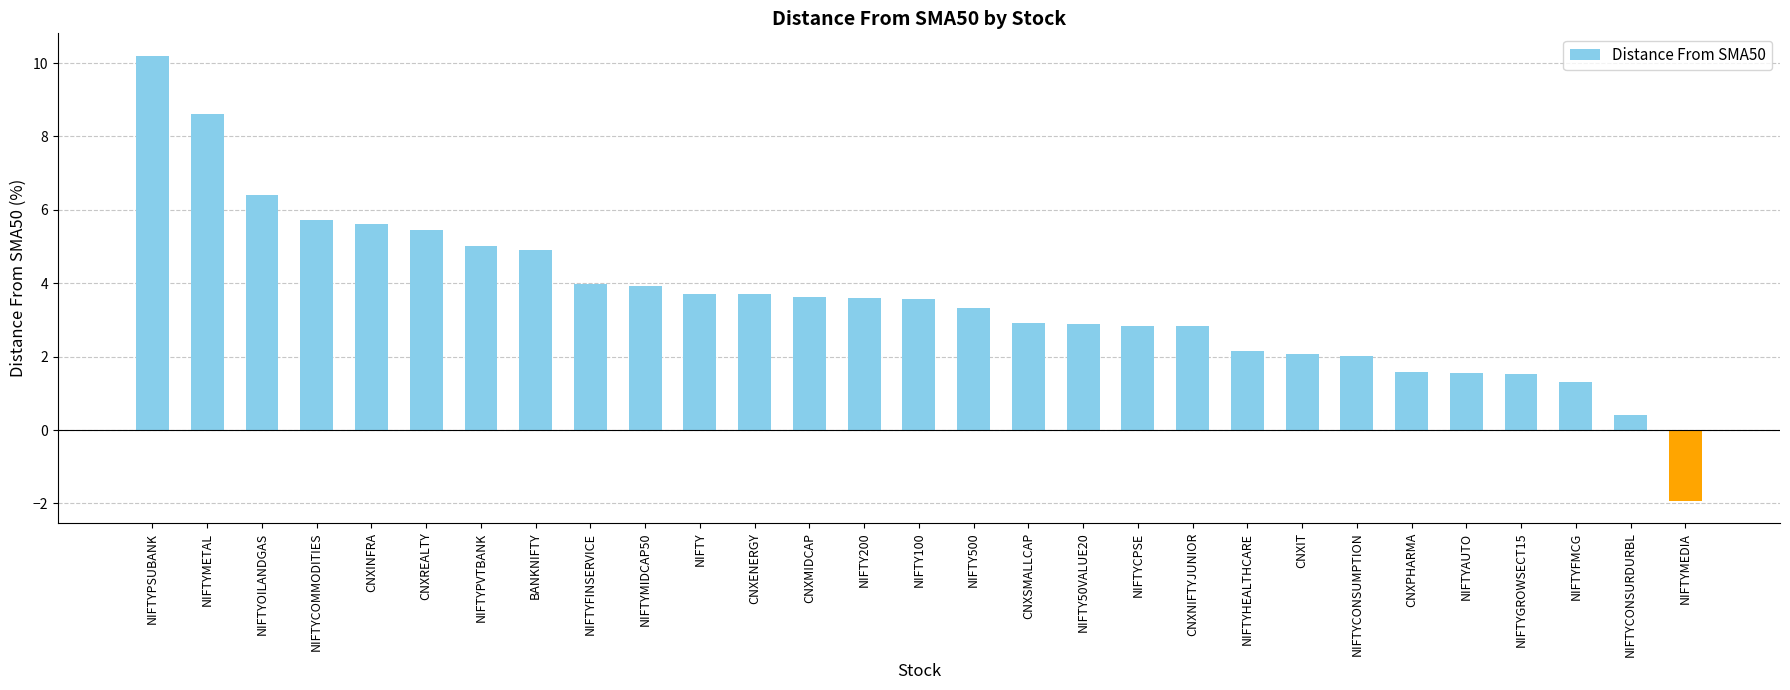

What is the difference between the maximum and minimum values?

12.1